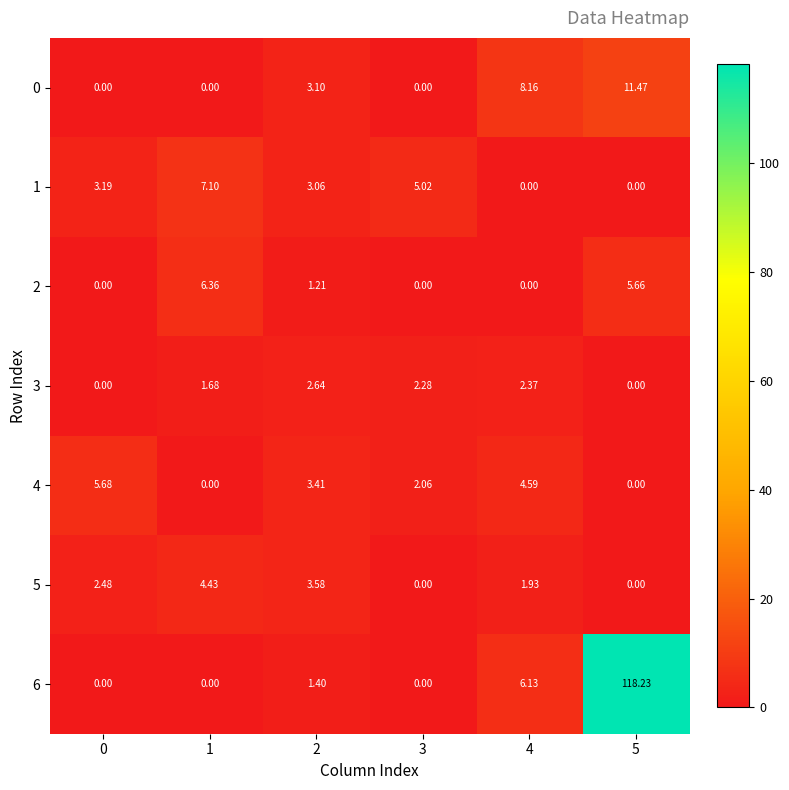

Is the value of 3 at 0 greater than the value of 5 at 1?

No